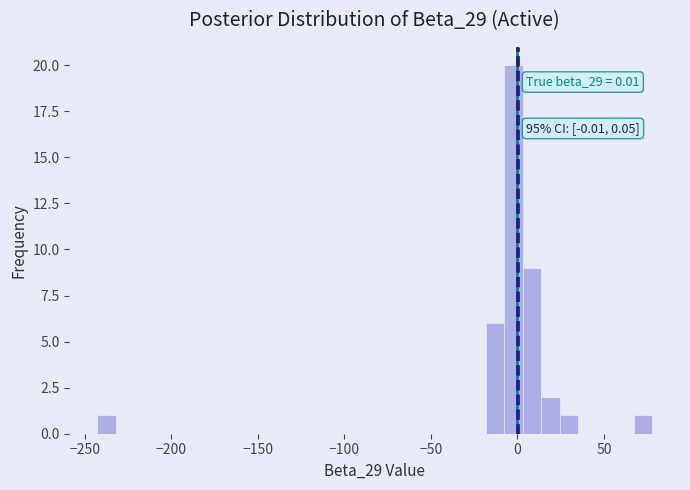

Read against the x-axis, roughly where is the centre of the tallest bar?

0